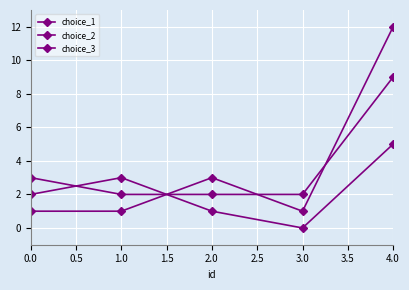

How many categories are shown in the chart?

5